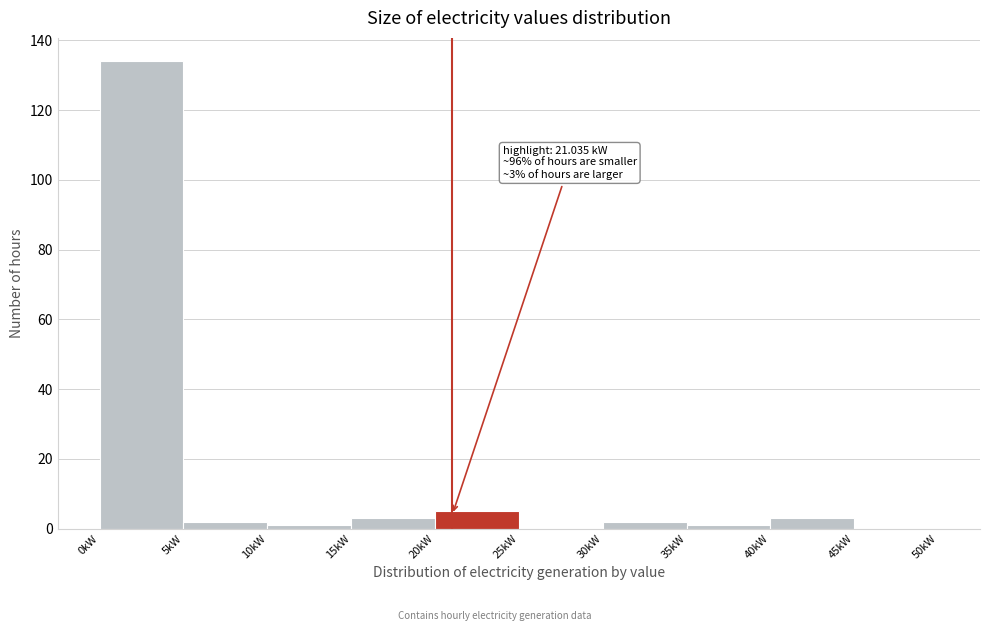

Over which range of the x-axis is the bar tallest?

0 to 5